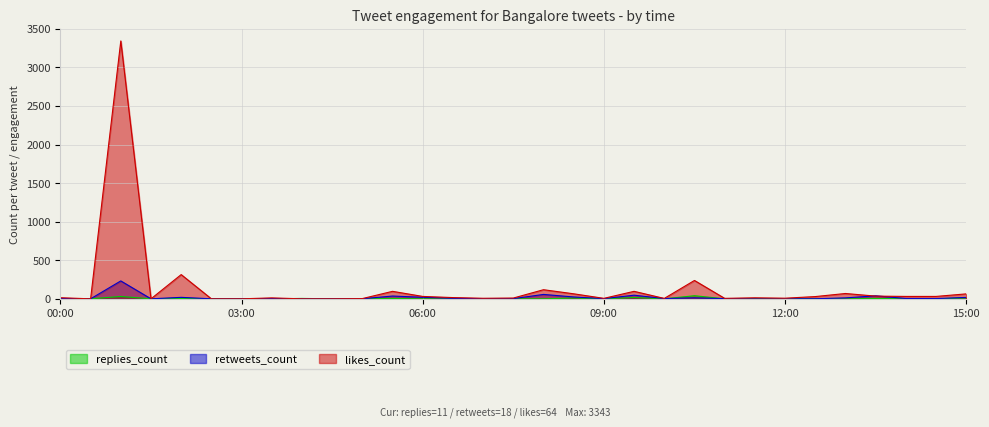

What is the approximate value of retweets_count at 09:30, to the nearest 50?

50